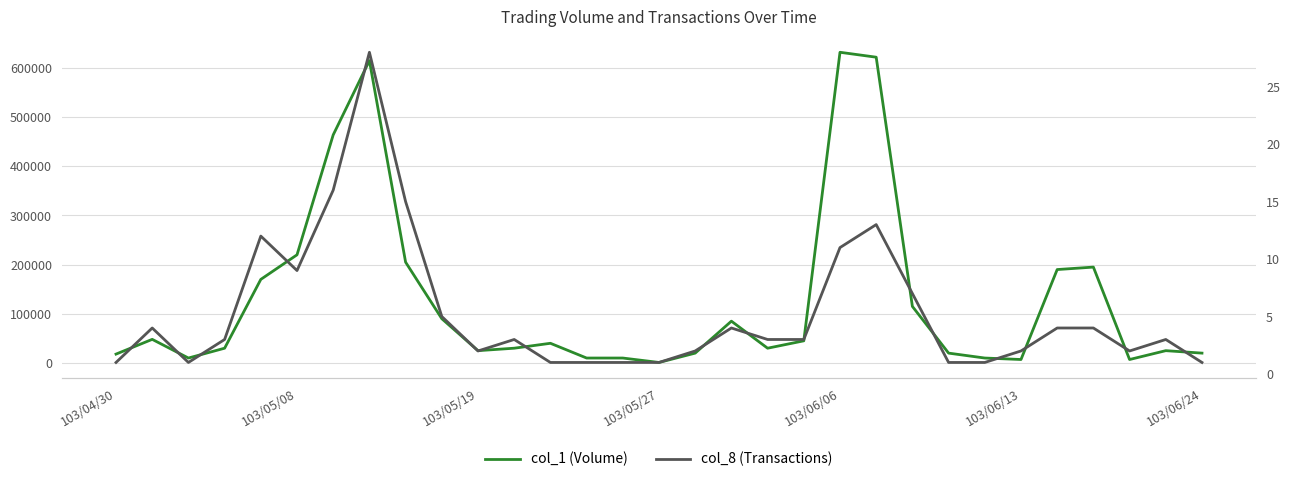

The col_1 (Volume) series shows 21723 at 12. True or false?

False